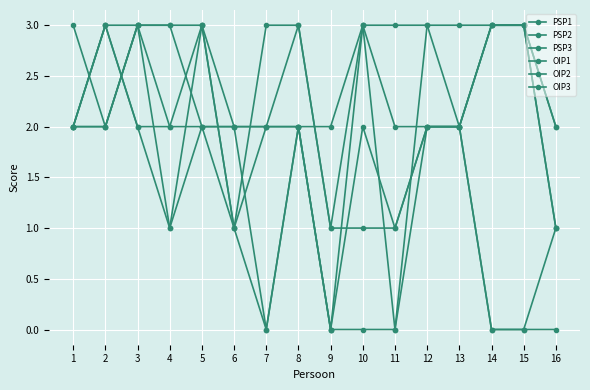

What is the difference between the maximum and minimum values in the PSP3 series?

3